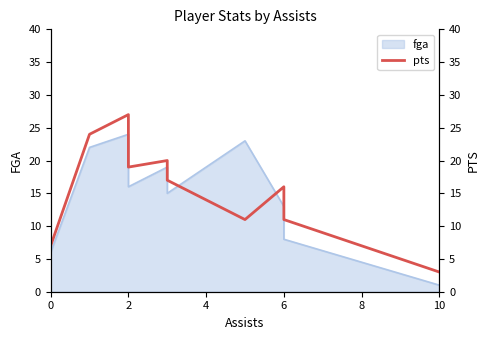

The chart shows a value of 48 at 2. True or false?

False